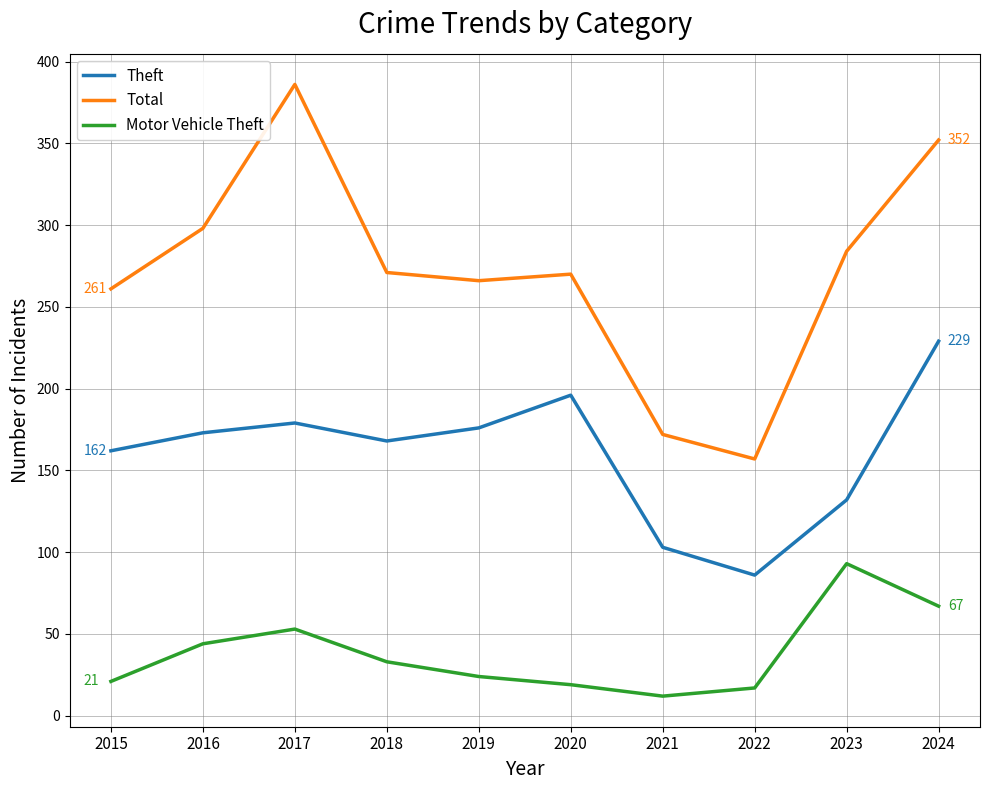

Which series changed the most between 2018 and 2024?

Total